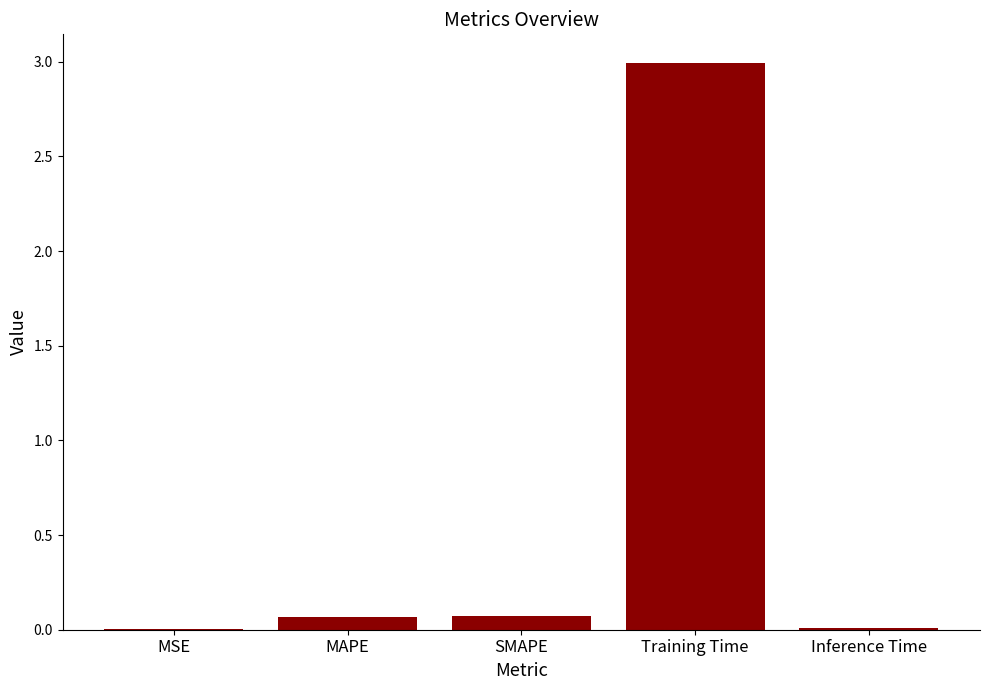

Count the number of data series in this chart.

1